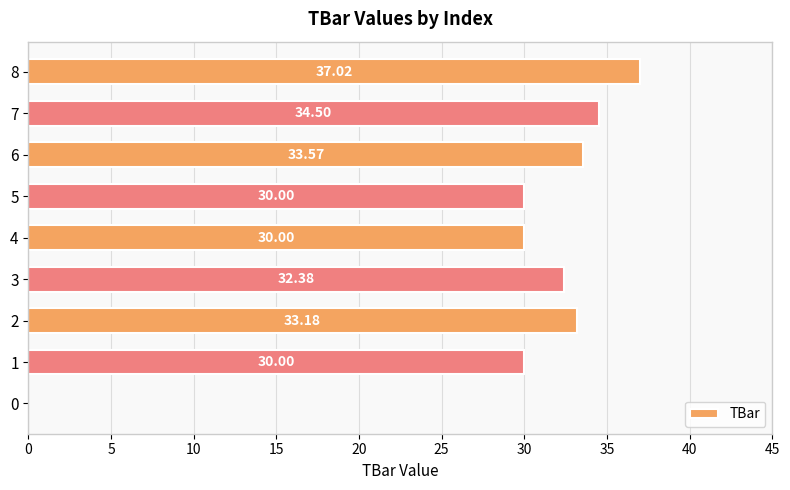

What is the change in value from 0 to 6?

+33.6